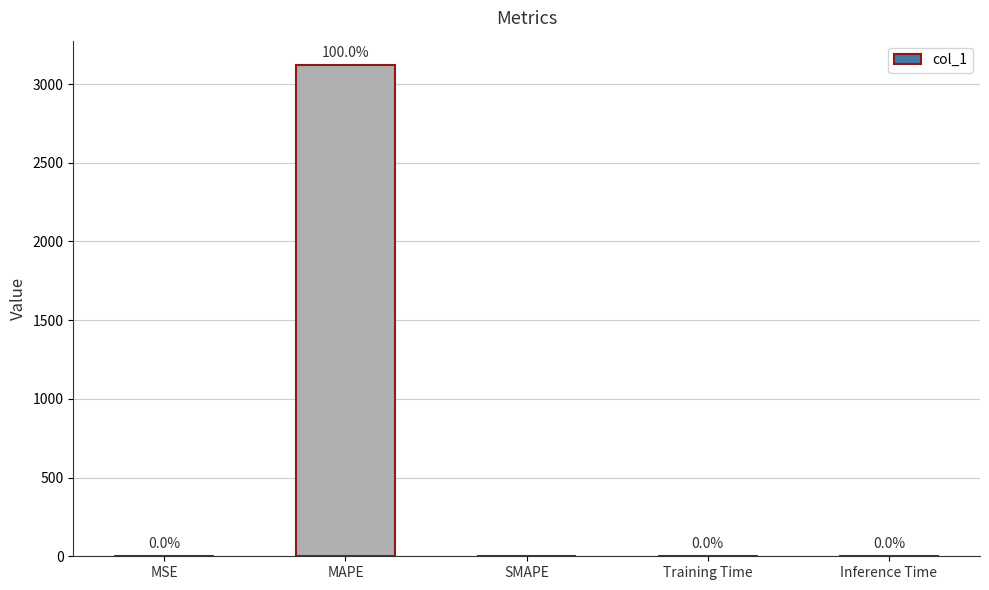

Are the bars horizontal?

No